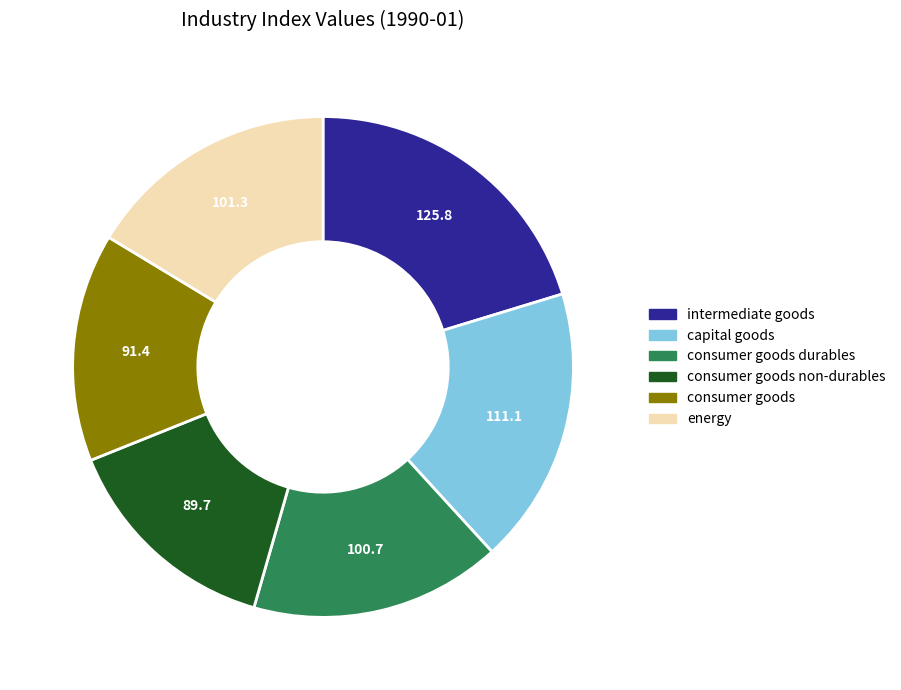

Does any single category account for the majority?

No